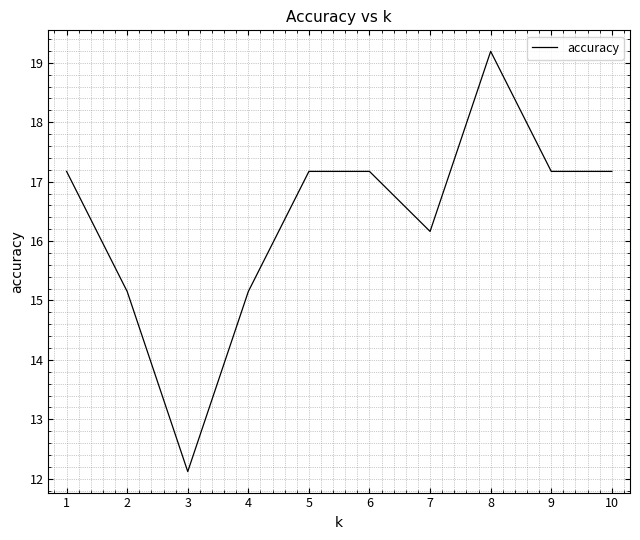

Read the value at 5.

17.2